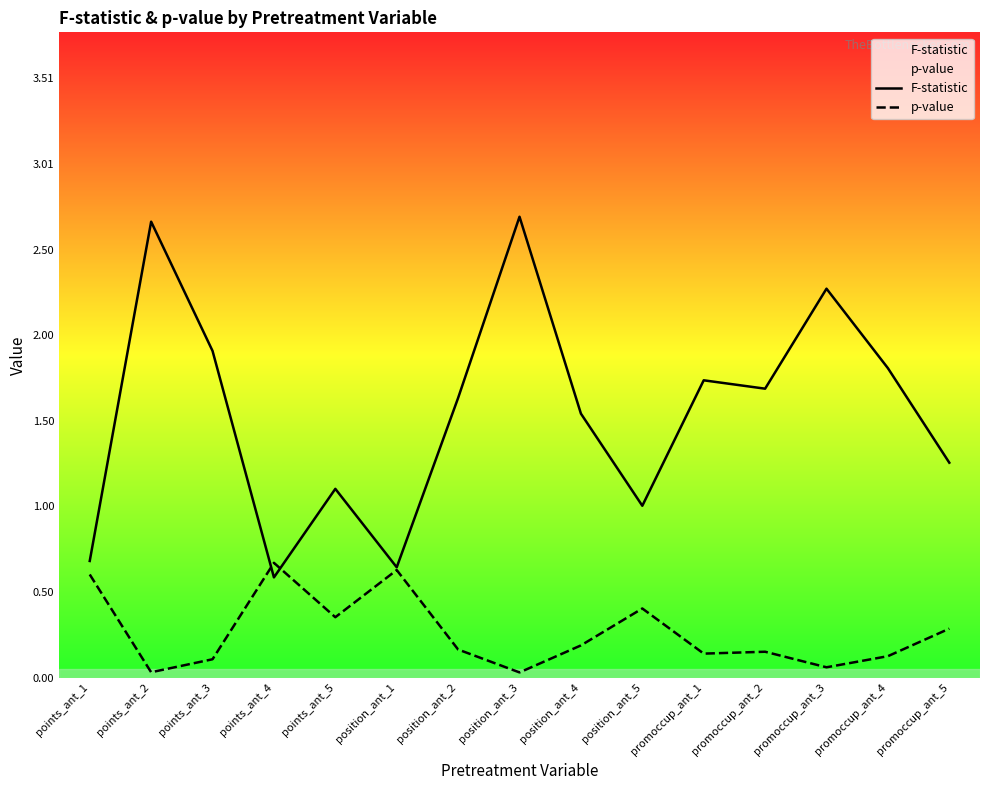

How many lines are shown in the chart?

2